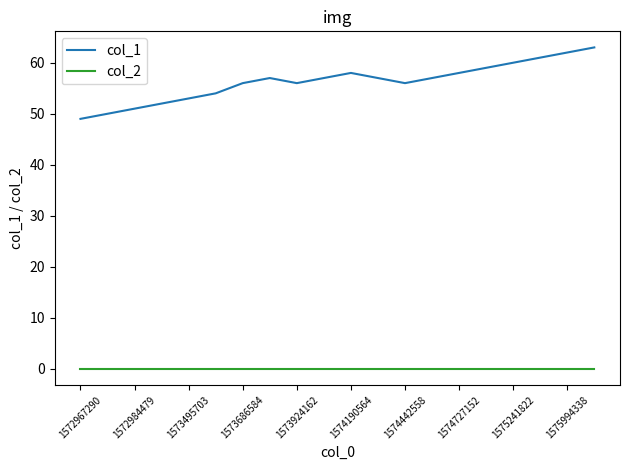

True or false: col_1 and col_2 cross at least once.

False